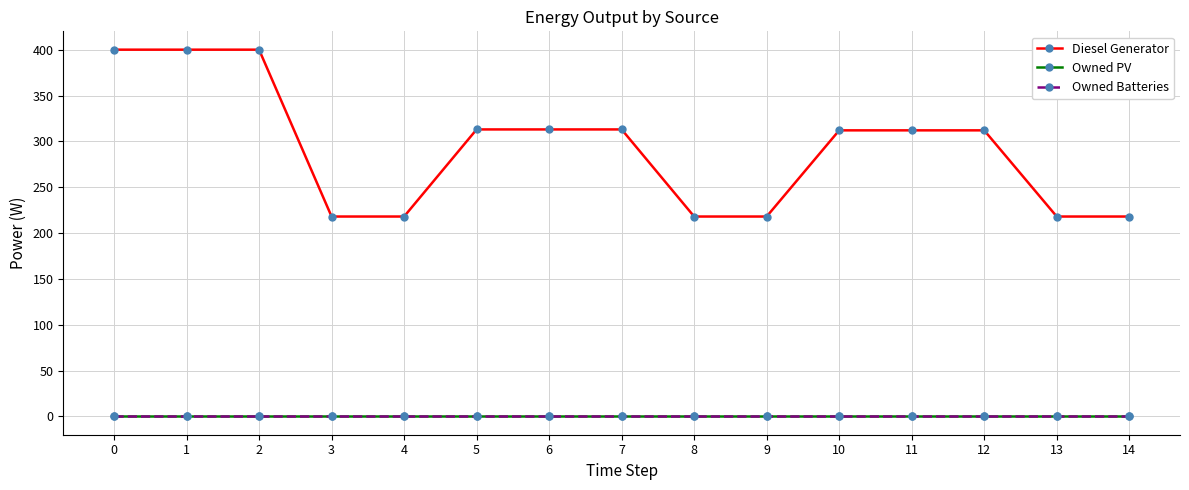

What is the difference between the maximum and minimum values in the Diesel Generator series?

182.0